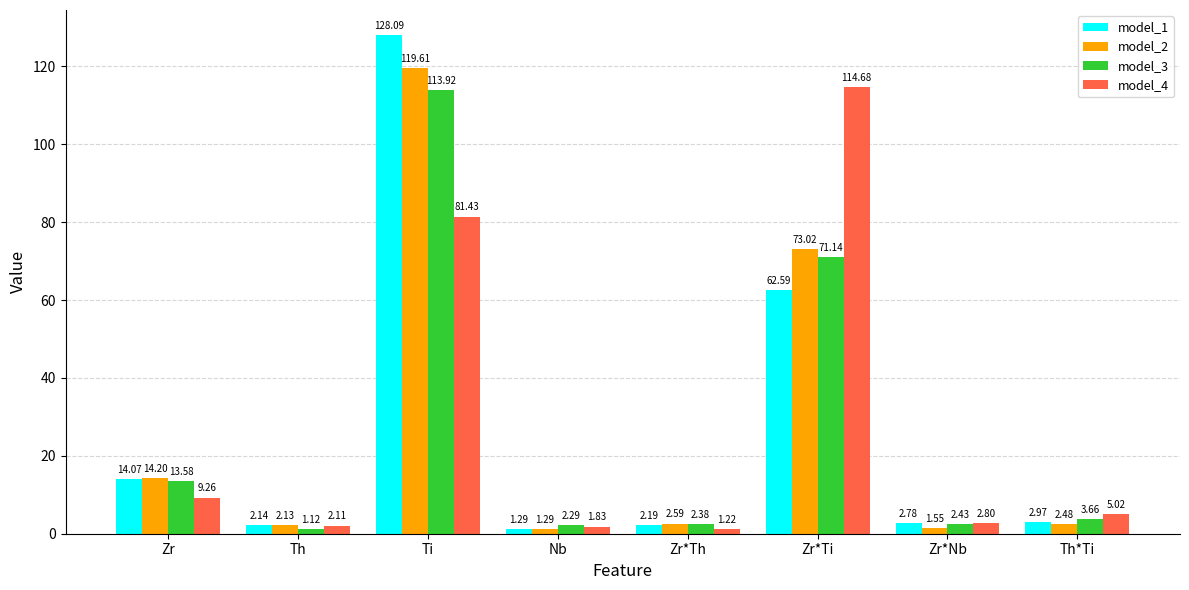

What is the sum of the model_3 values at Nb and Zr*Th?

4.7